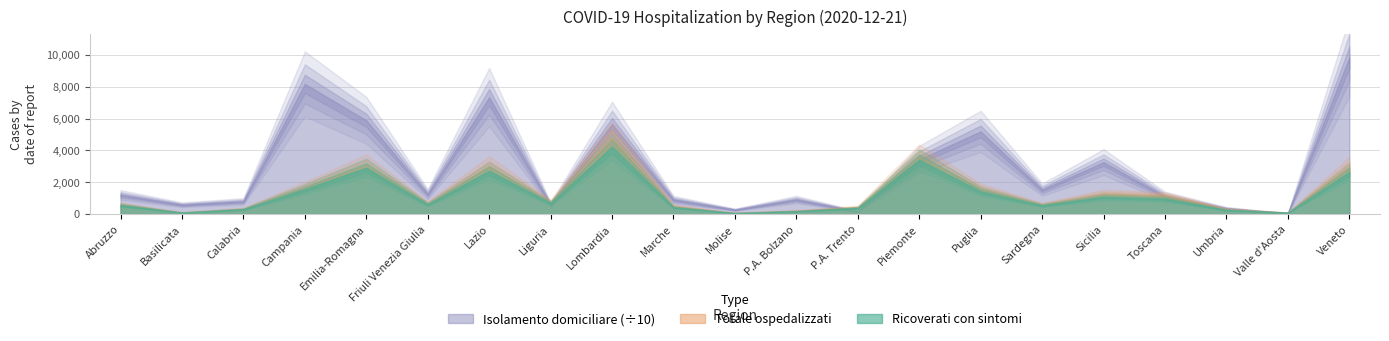

What is the sum of the totale_ospedalizzati values at Sardegna and P.A. Trento?

1021